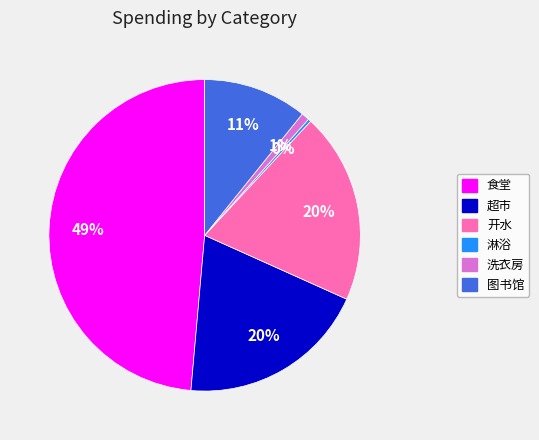

Do 淋浴 and 超市 together represent more than half of the pie?

No